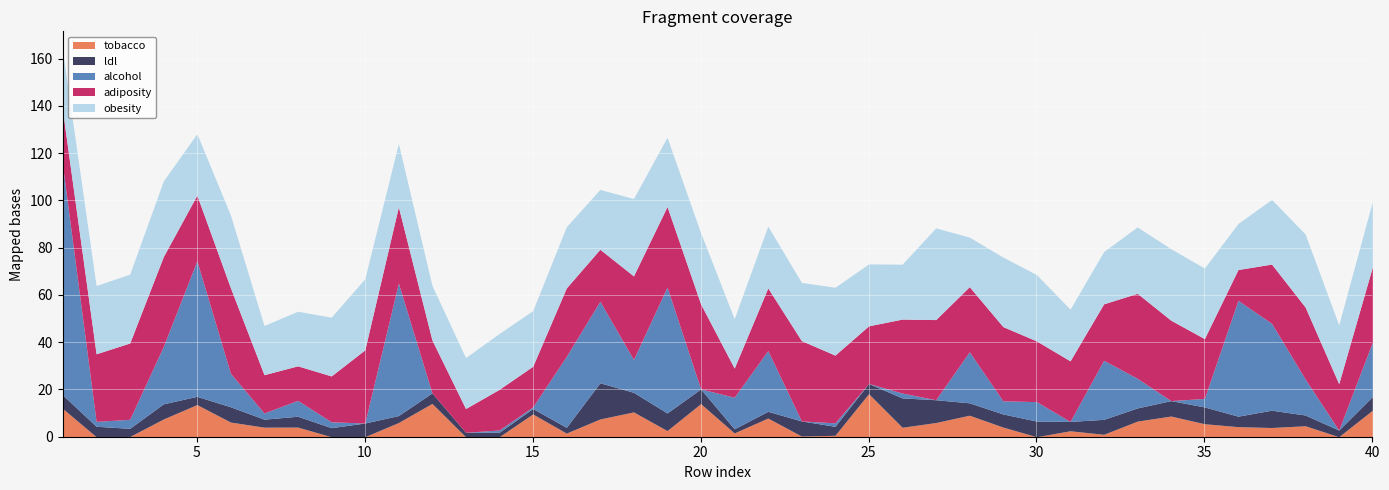

Which label corresponds to the smallest value in the chart?

9